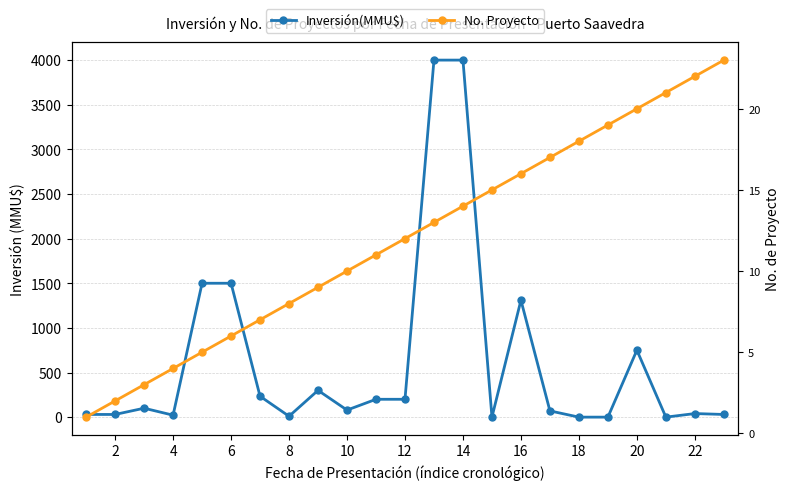

Is it true that Inversión(MMU$) equals 62 at 22?

False